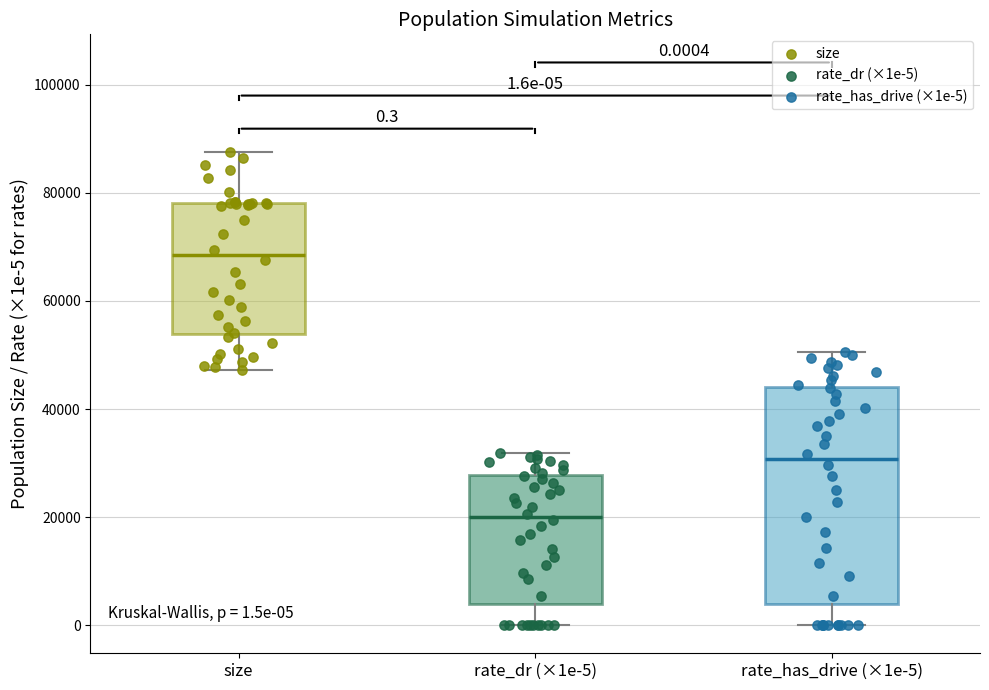

Which box is the tallest, from its lower edge to its upper edge?

rate_has_drive (×1e-5)